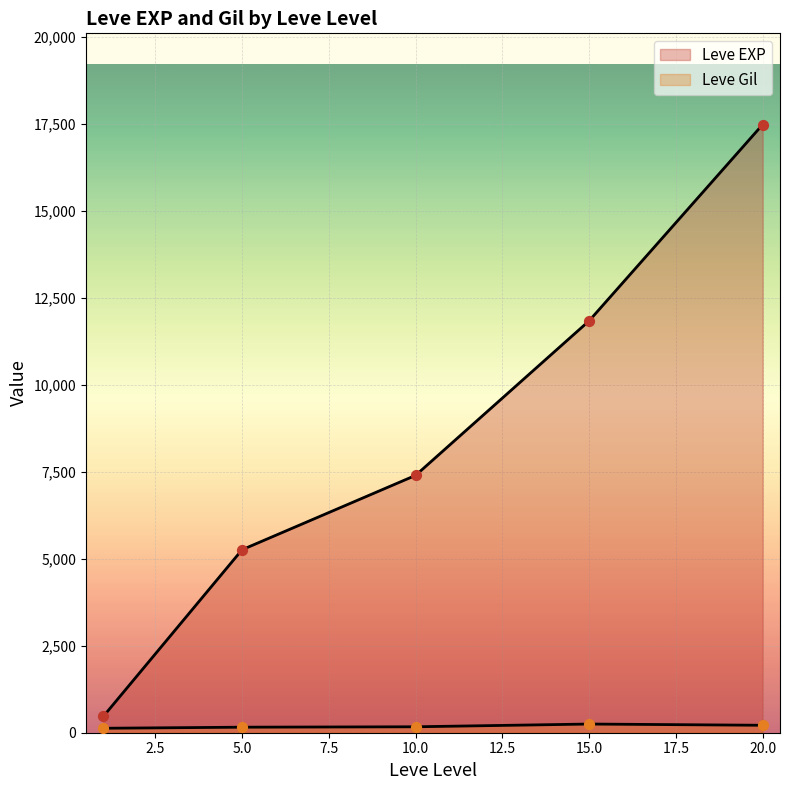

Which series has the largest total across all categories?

Leve EXP